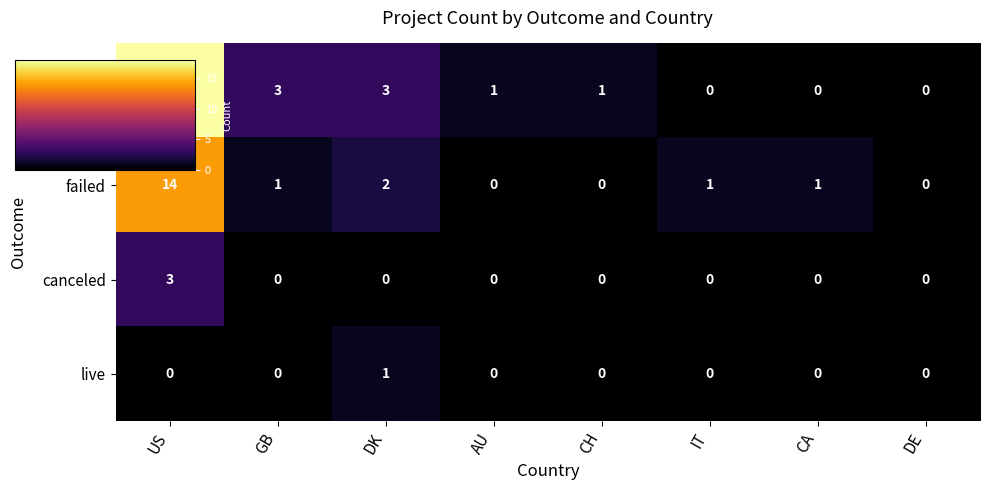

At which category is the sum across all series the highest?

US